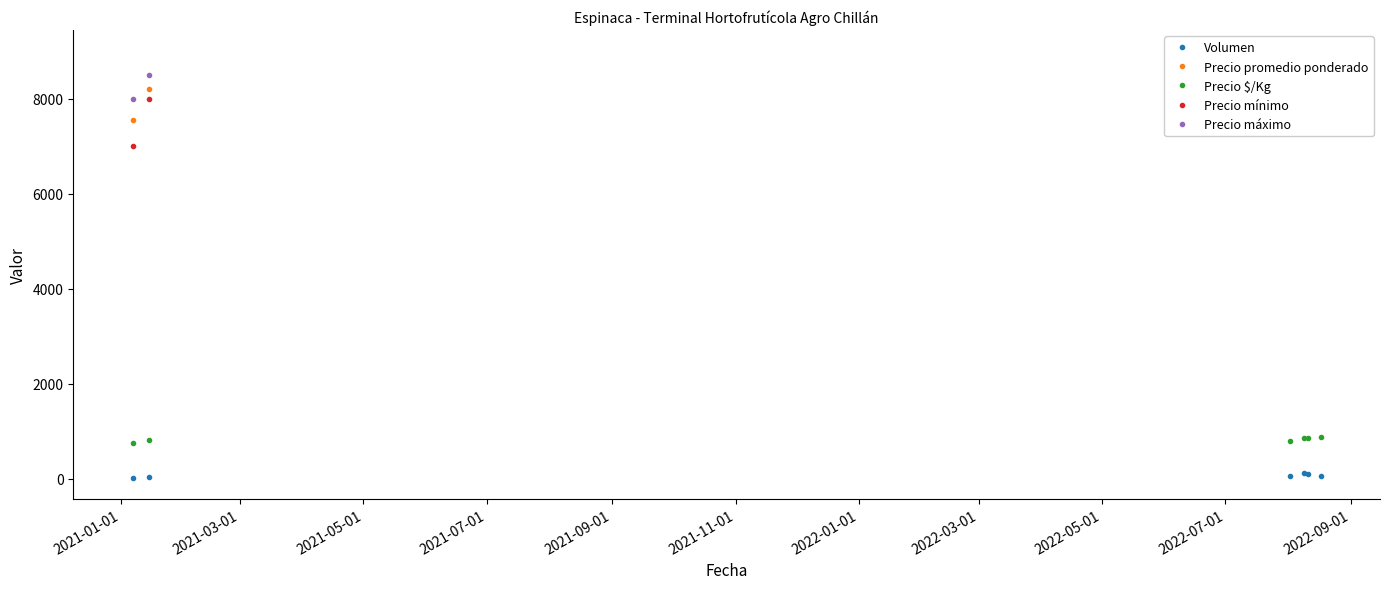

Reading left to right, what are all the values shown in this chart?

Volumen: 27	28	60	120	100	60
Precio promedio ponderado: 7556	8214	8000	8500	8500	8750
Precio $/Kg: 756	821	800	850	850	875
Precio mínimo: 7000	8000	8000	8000	8000	8500
Precio máximo: 8000	8500	8000	9000	9000	9000